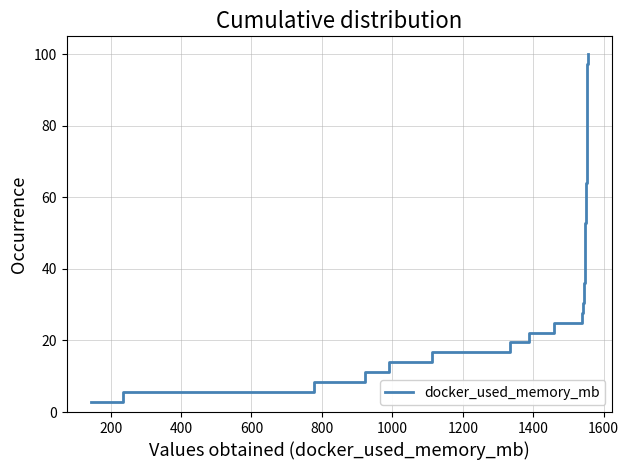

What is the difference between the maximum and minimum values?

97.2